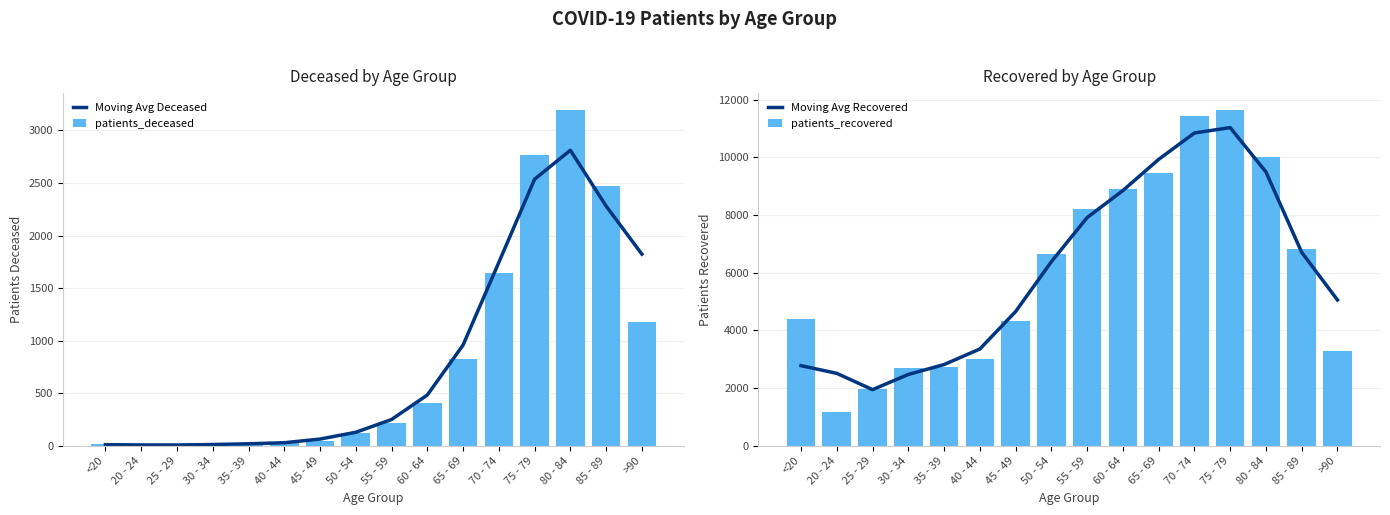

What is the label of the 2nd bar from the left?

20 - 24